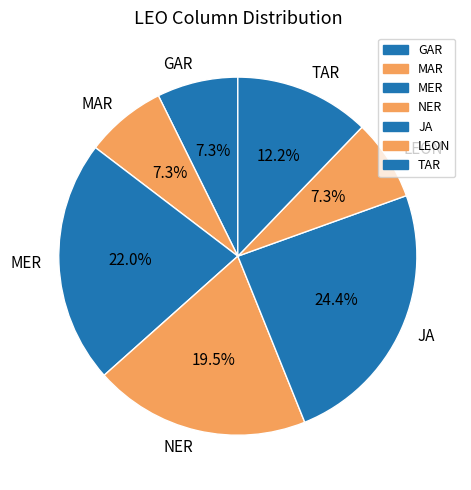

What percentage is the MAR slice, to the nearest percent?

7%